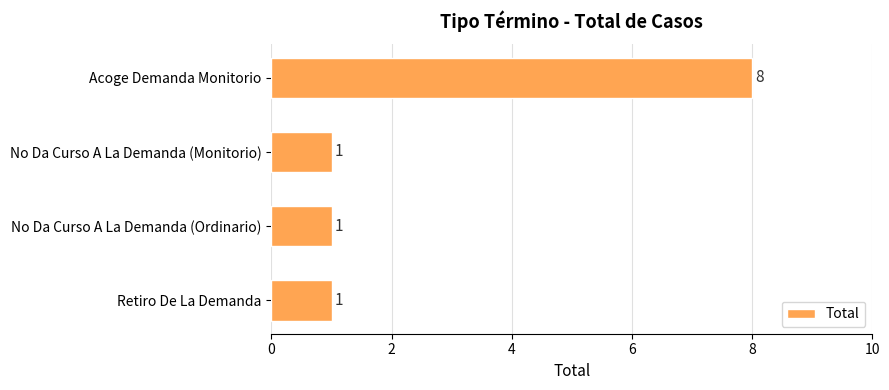

Which has a higher value, Acoge Demanda Monitorio or No Da Curso A La Demanda (Monitorio)?

Acoge Demanda Monitorio